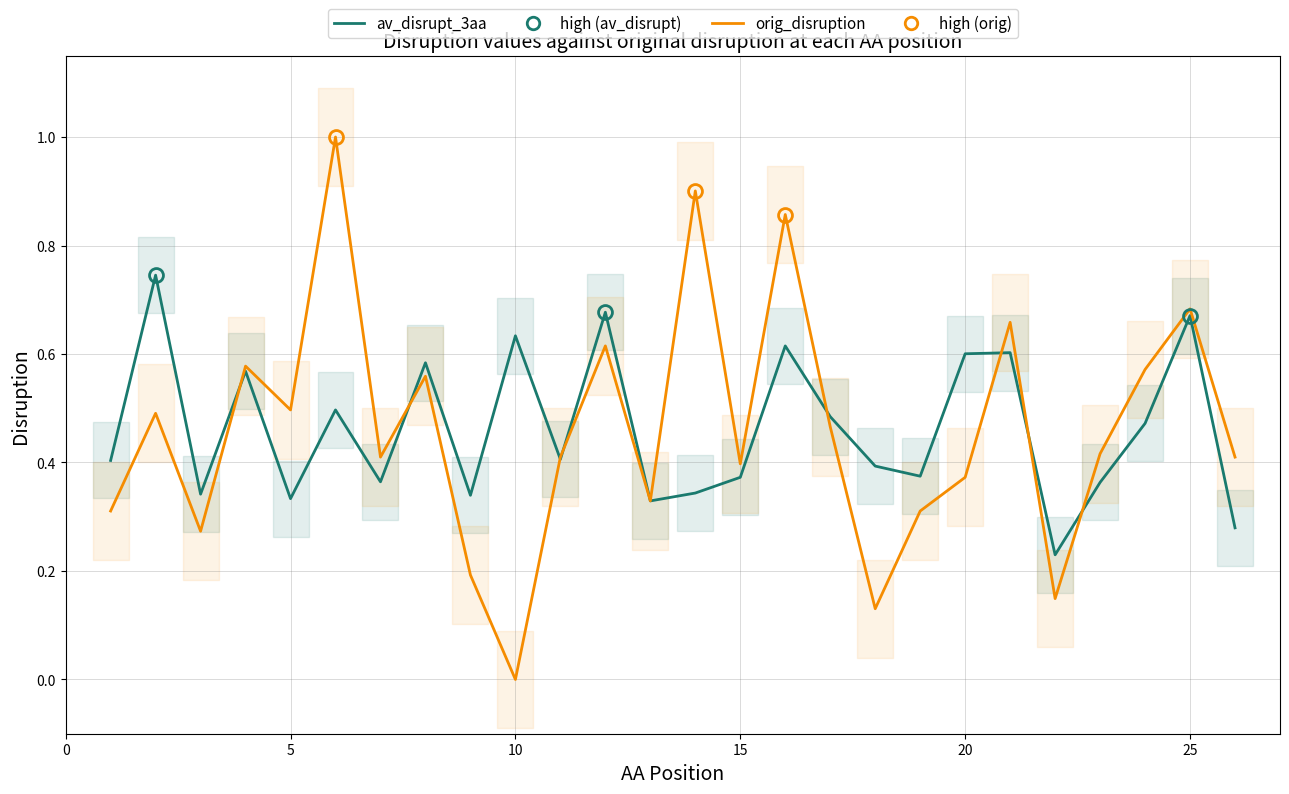

How many interior local peaks does the orig_disruption series have?

9